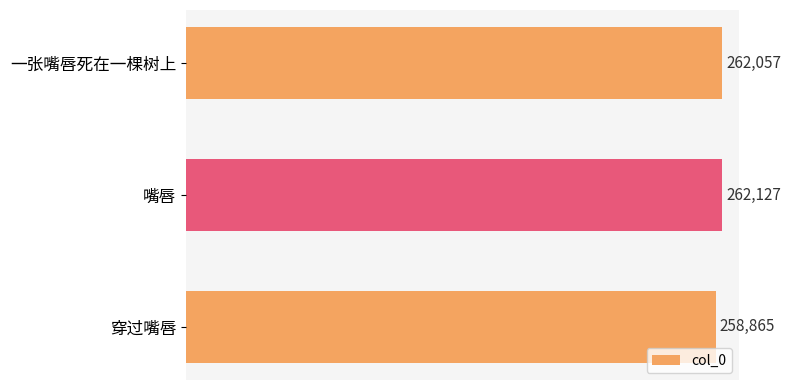

Is it true that the value at 嘴唇 is 441364?

False